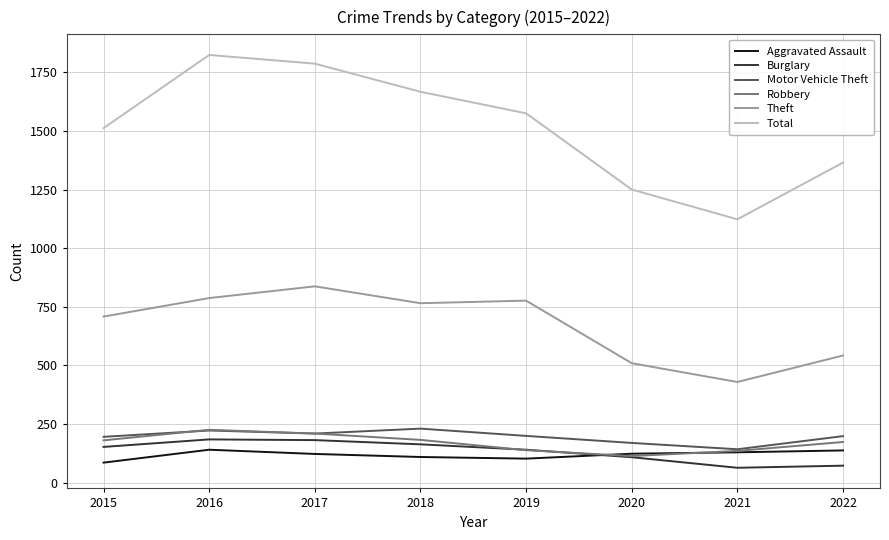

Which series has the widest spread of values?

Total